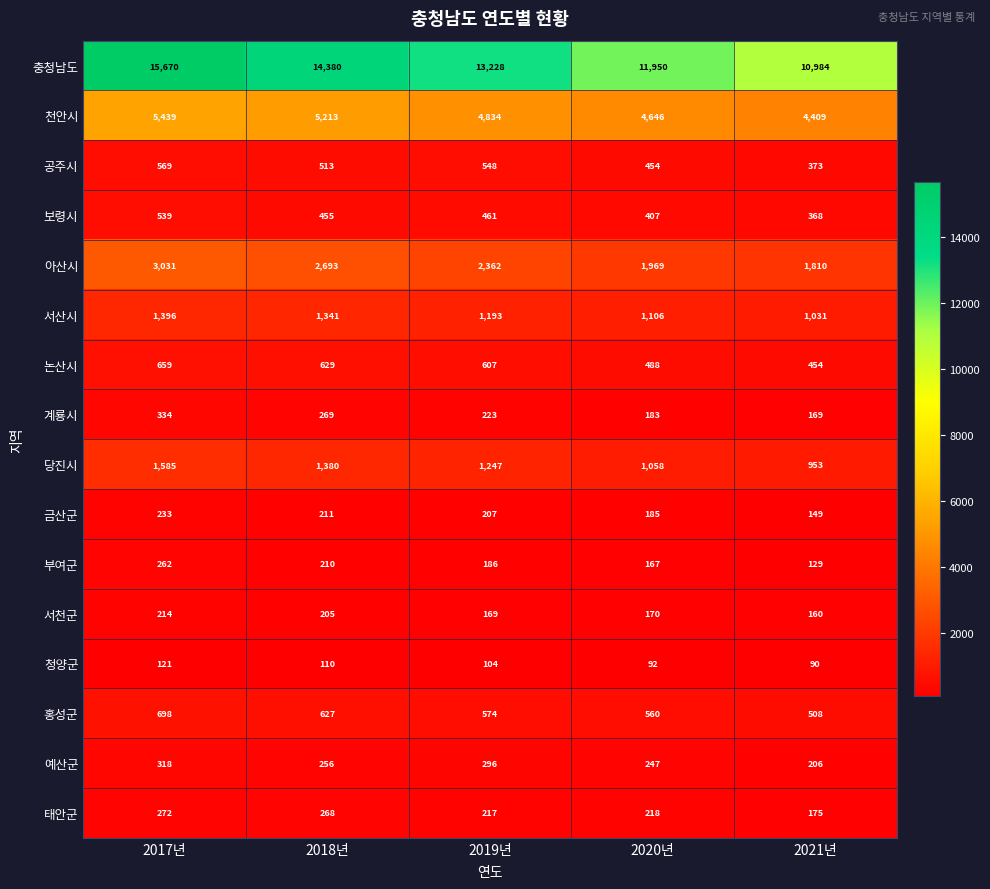

The 계룡시 series shows 183 at 2020년. True or false?

True